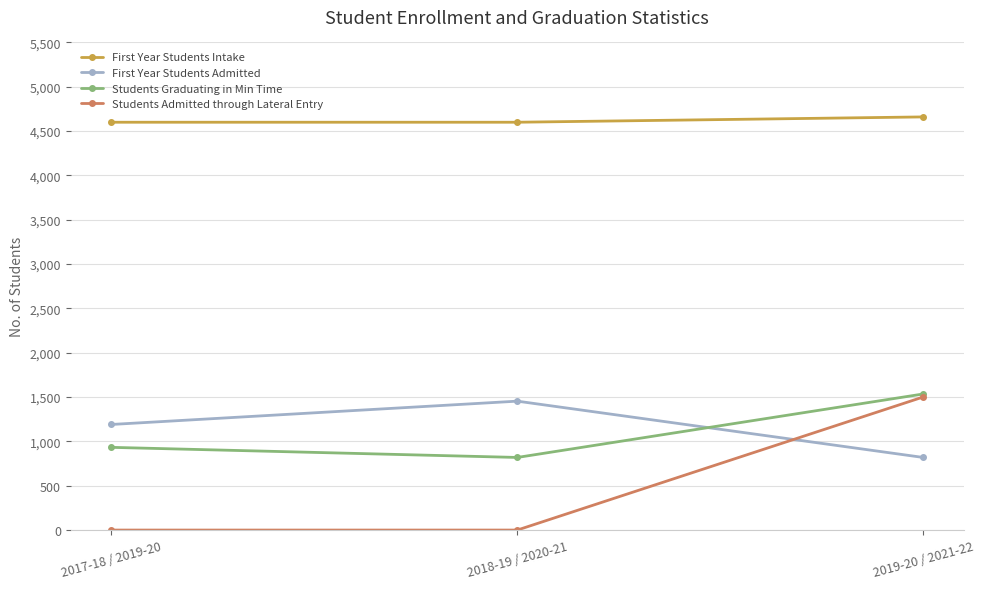

Which series changed the most between 2017-18 / 2019-20 and 2018-19 / 2020-21?

First Year Students Admitted